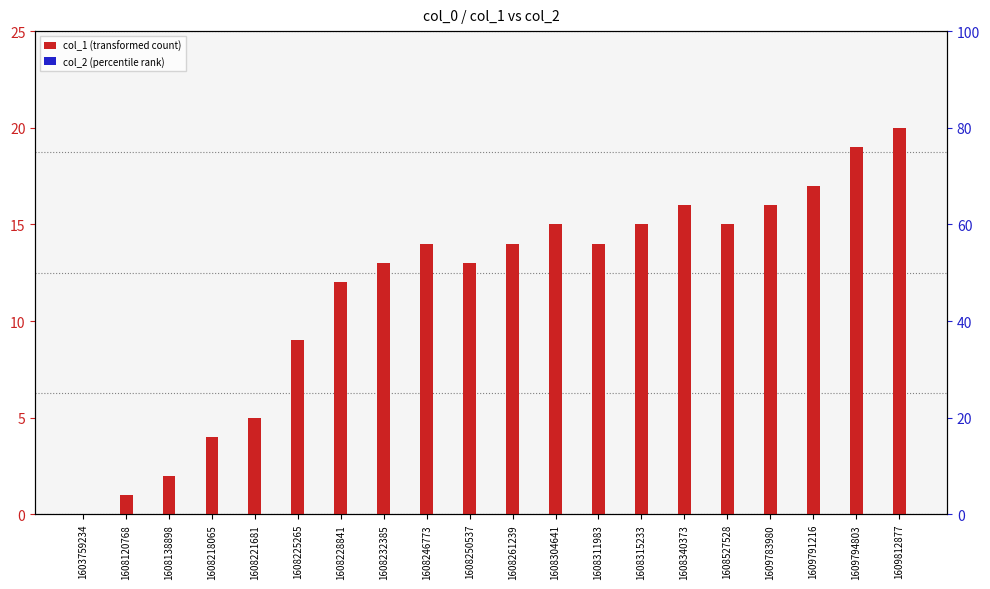

The value of col_1 at 1608221681 is 5. True or false?

True